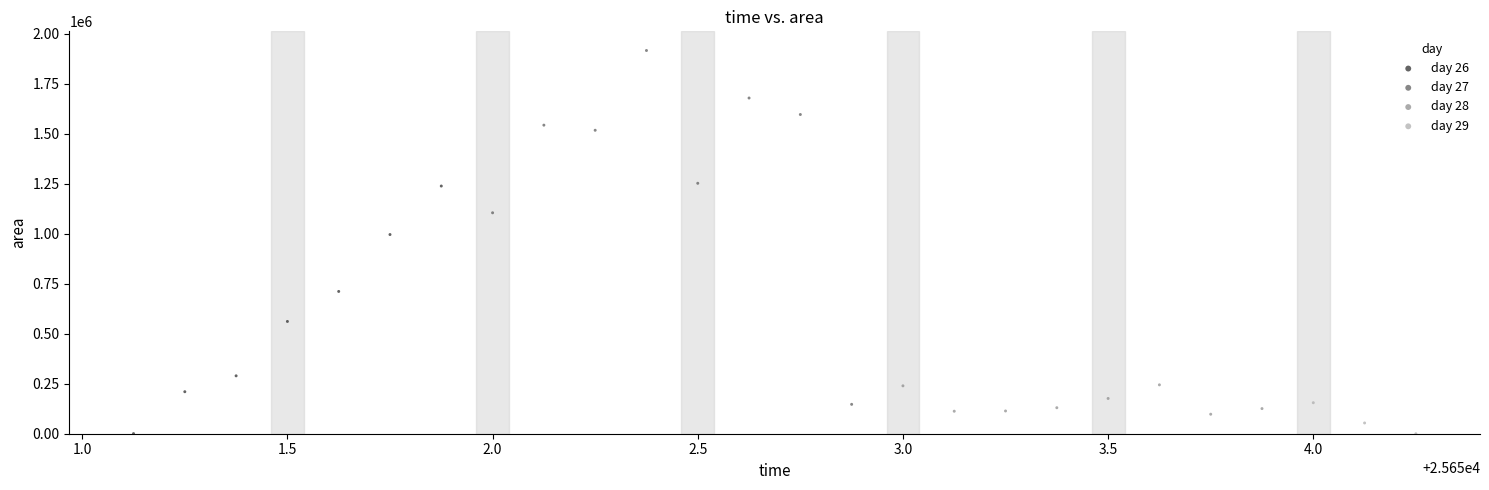

Which series has the largest Y range (max minus min)?

day 27